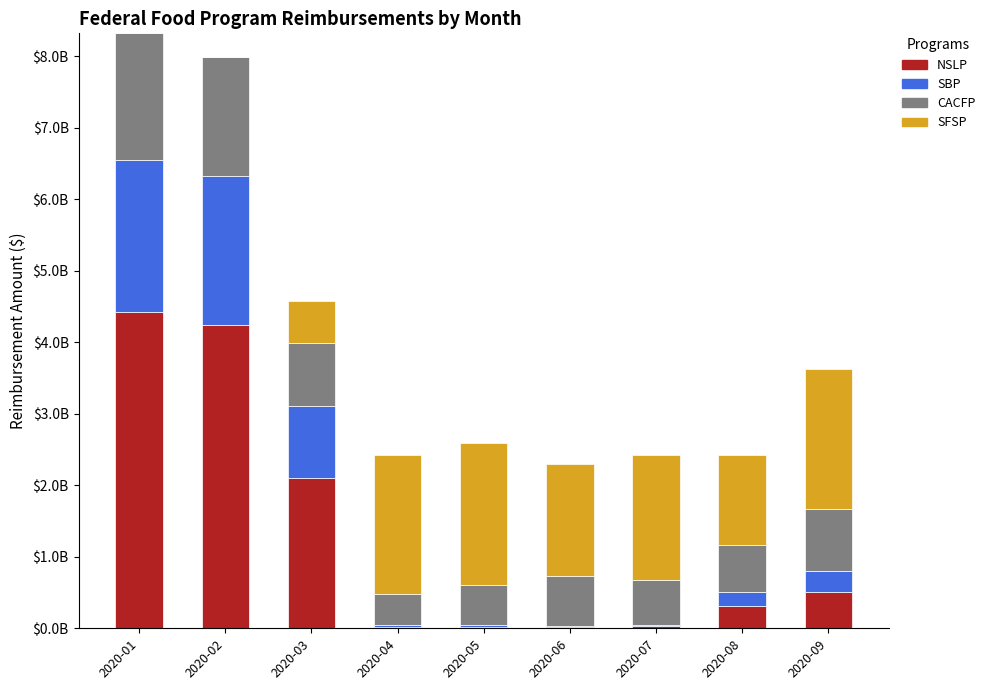

What are all the series names shown in the legend?

NSLP, SBP, CACFP, SFSP